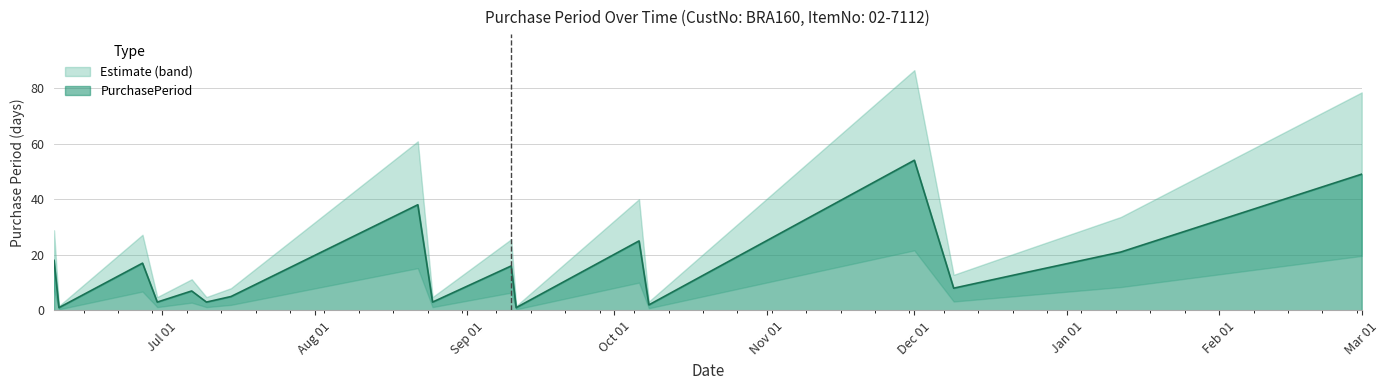

Between 2015-06-30 and 2015-12-01, which is larger?

2015-12-01